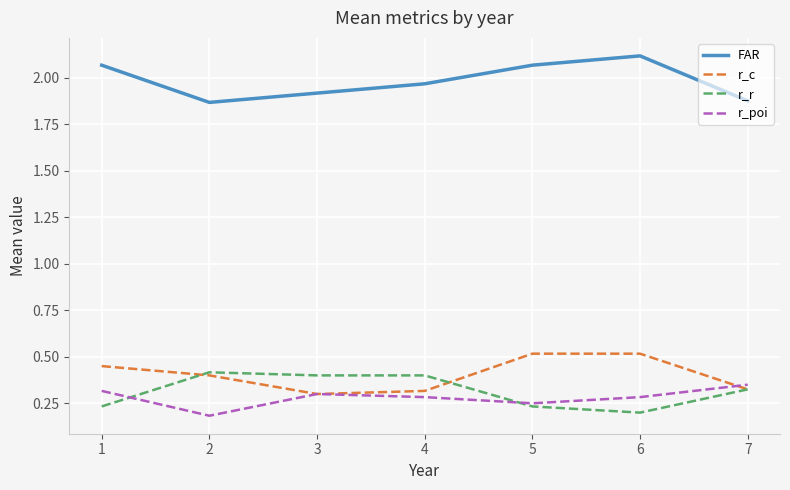

What are all the series names shown in the legend?

FAR, r_c, r_r, r_poi